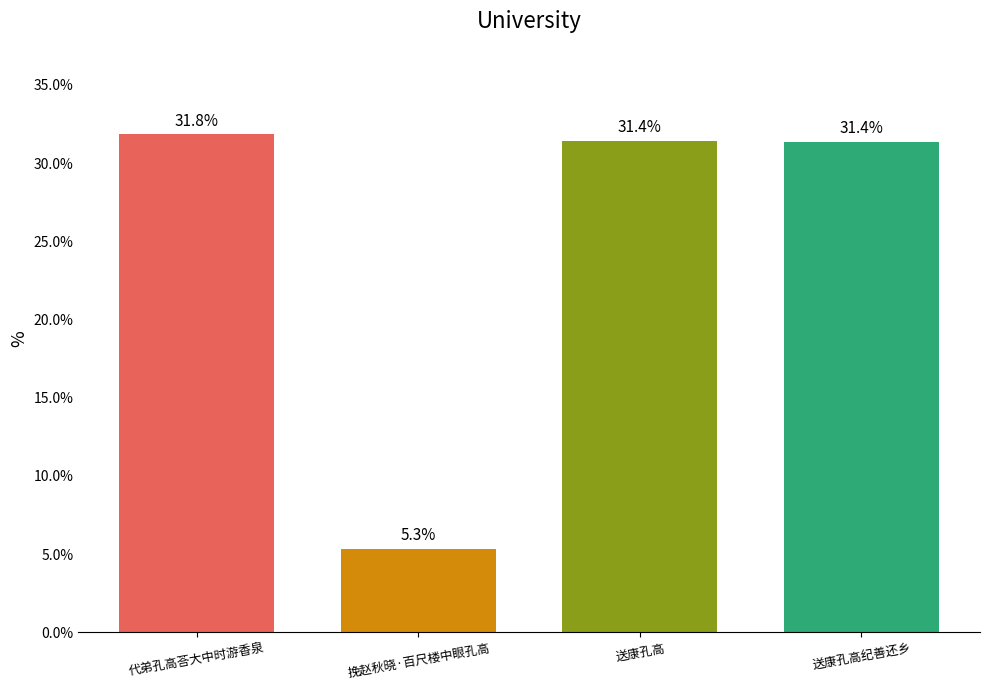

How many data points are less than 31?

1